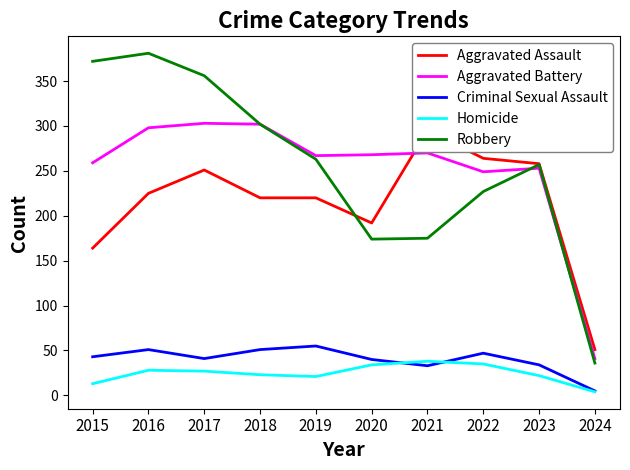

What is the difference between the highest and lowest values at 2018?

279